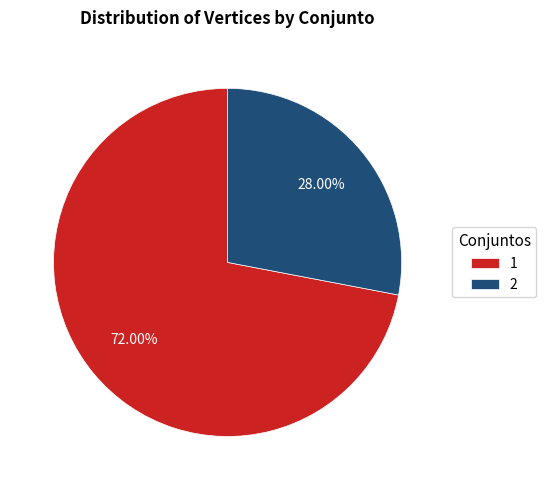

Which category accounts for the majority?

1